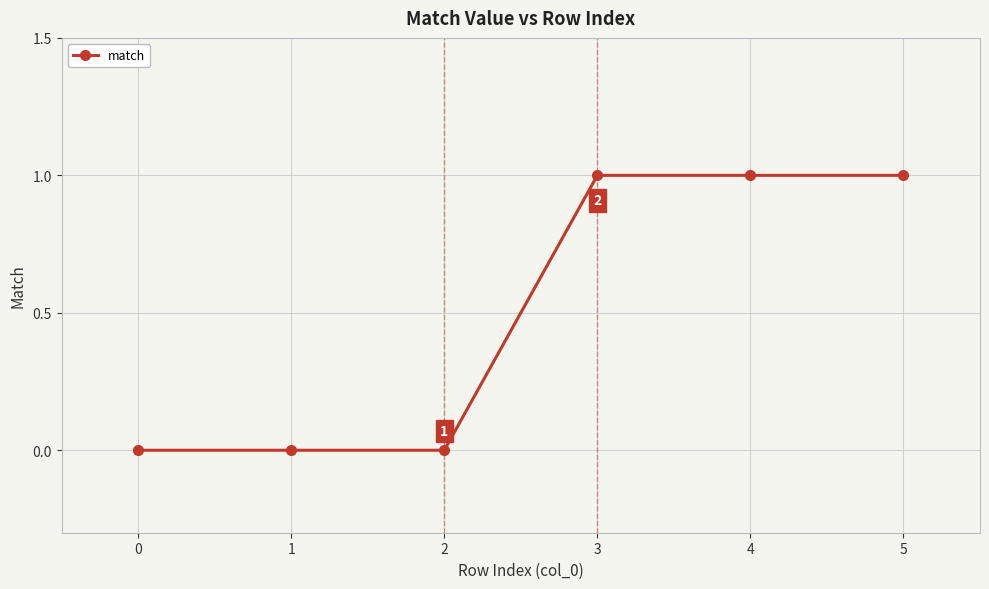

What is the change in value from 1 to 4?

+1